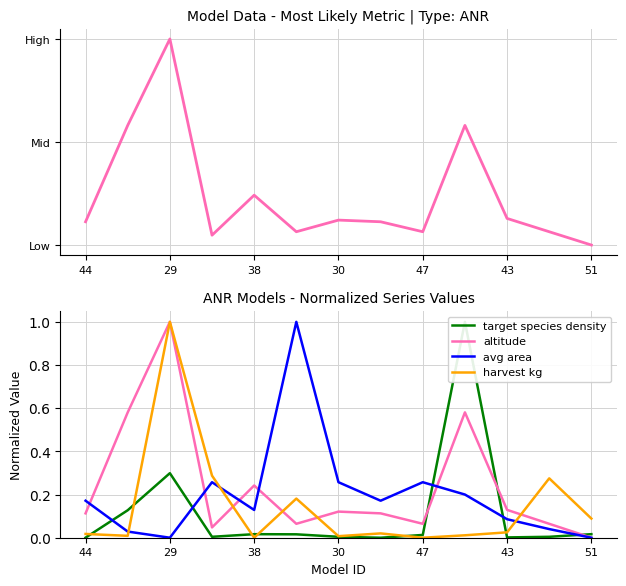

Which has a higher value, 30 or 44?

30